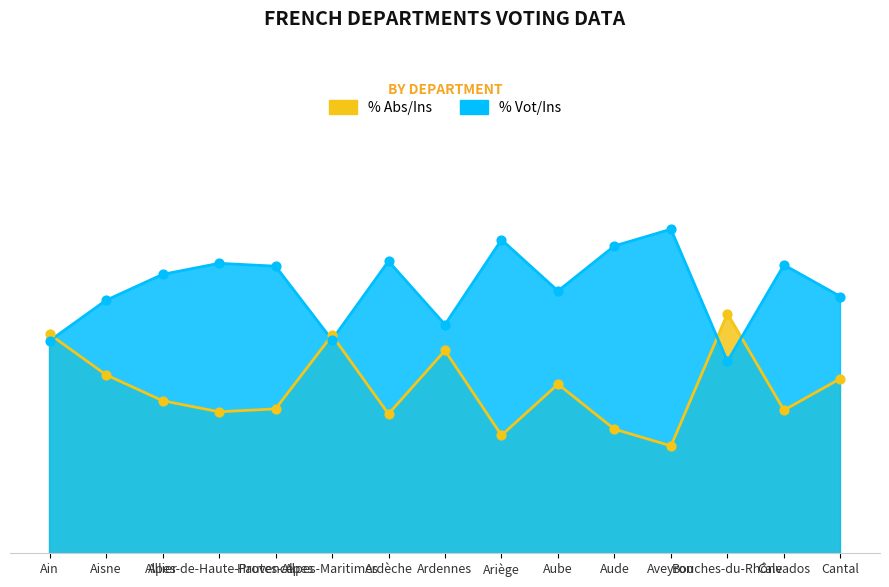

Which series contains the highest Y value?

% Abs/Ins